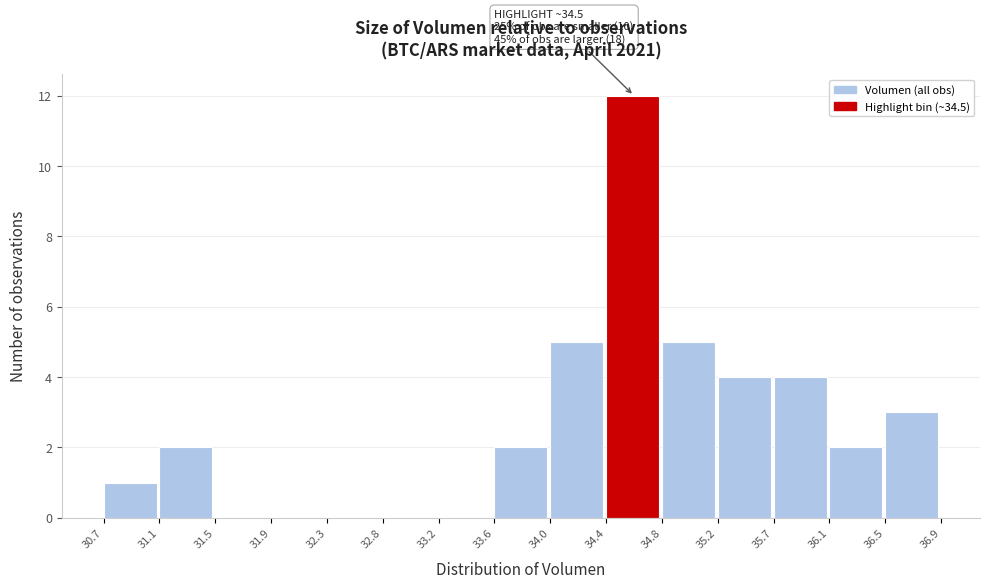

Over which range of the x-axis is the bar tallest?

34.4 to 34.8